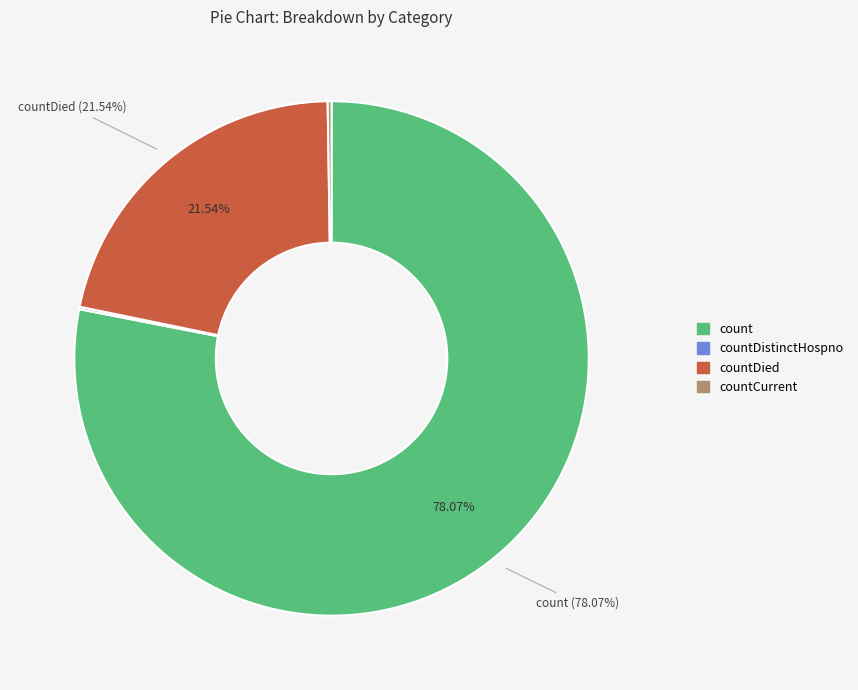

Is there a majority slice in this chart?

Yes